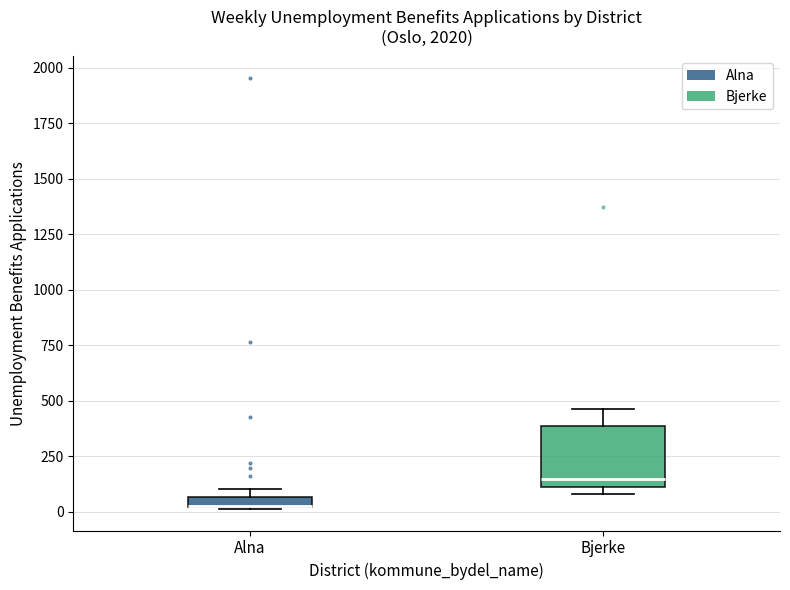

Comparing the boxes themselves (not the whiskers), which one is the tallest?

Bjerke